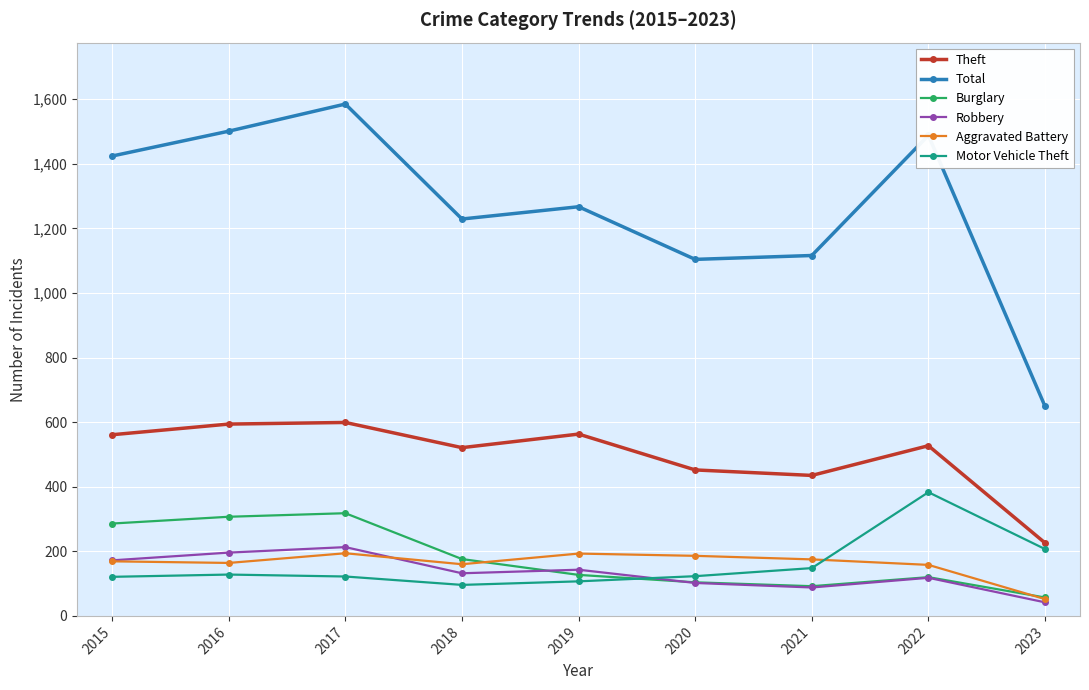

At which category does the chart reach its peak across all series?

2017